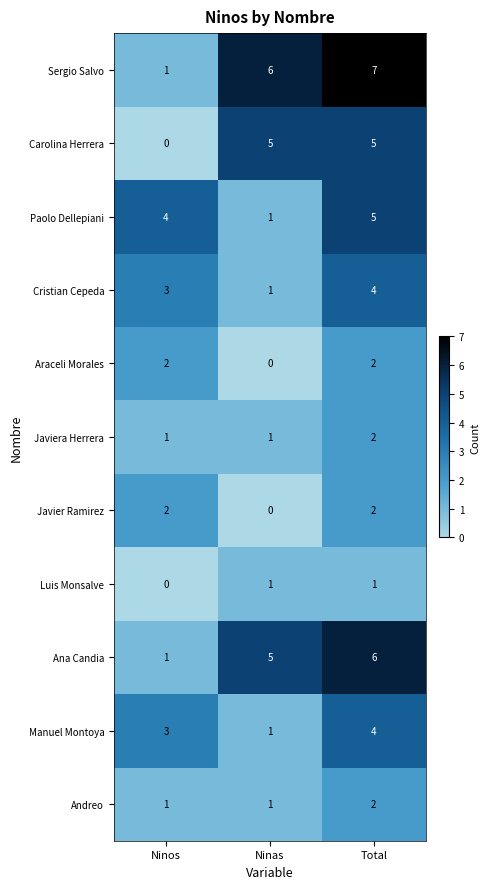

Which series changed the most between Ninos and Total?

Sergio Salvo